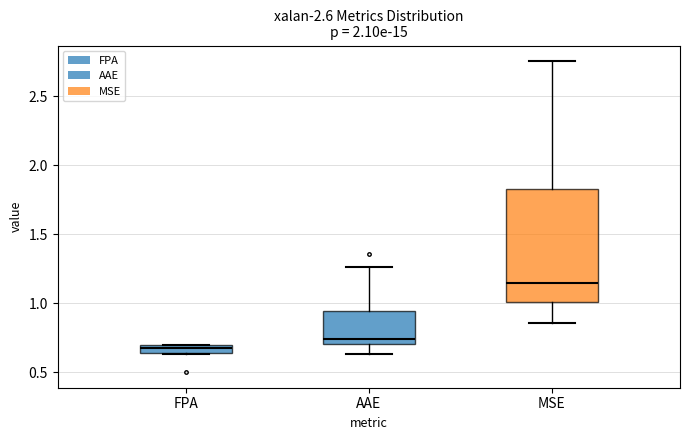

Which box has the lowest median line?

FPA